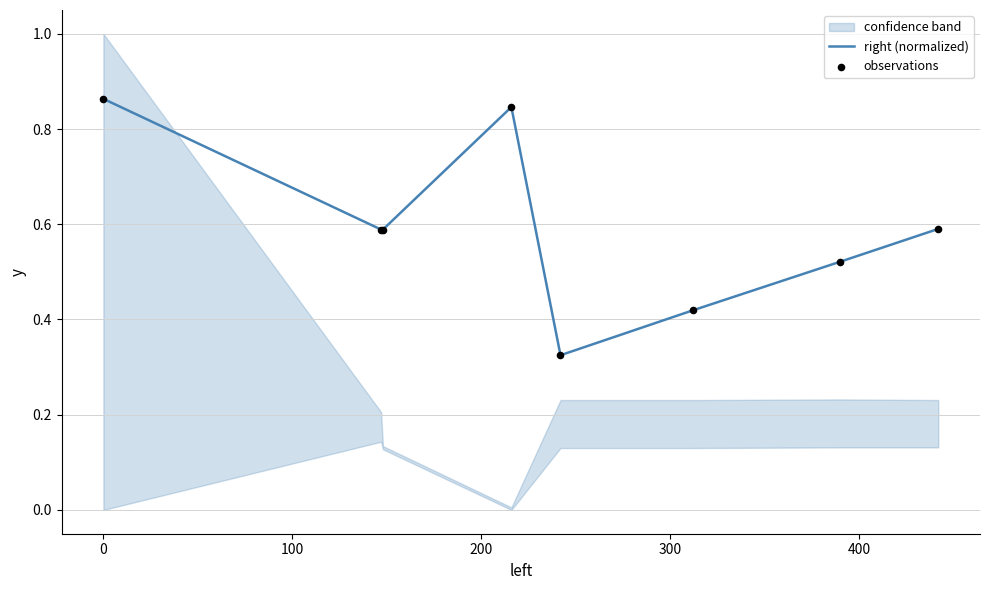

Is the value of observations at 300 greater than the value of right (normalized) at 500?

No